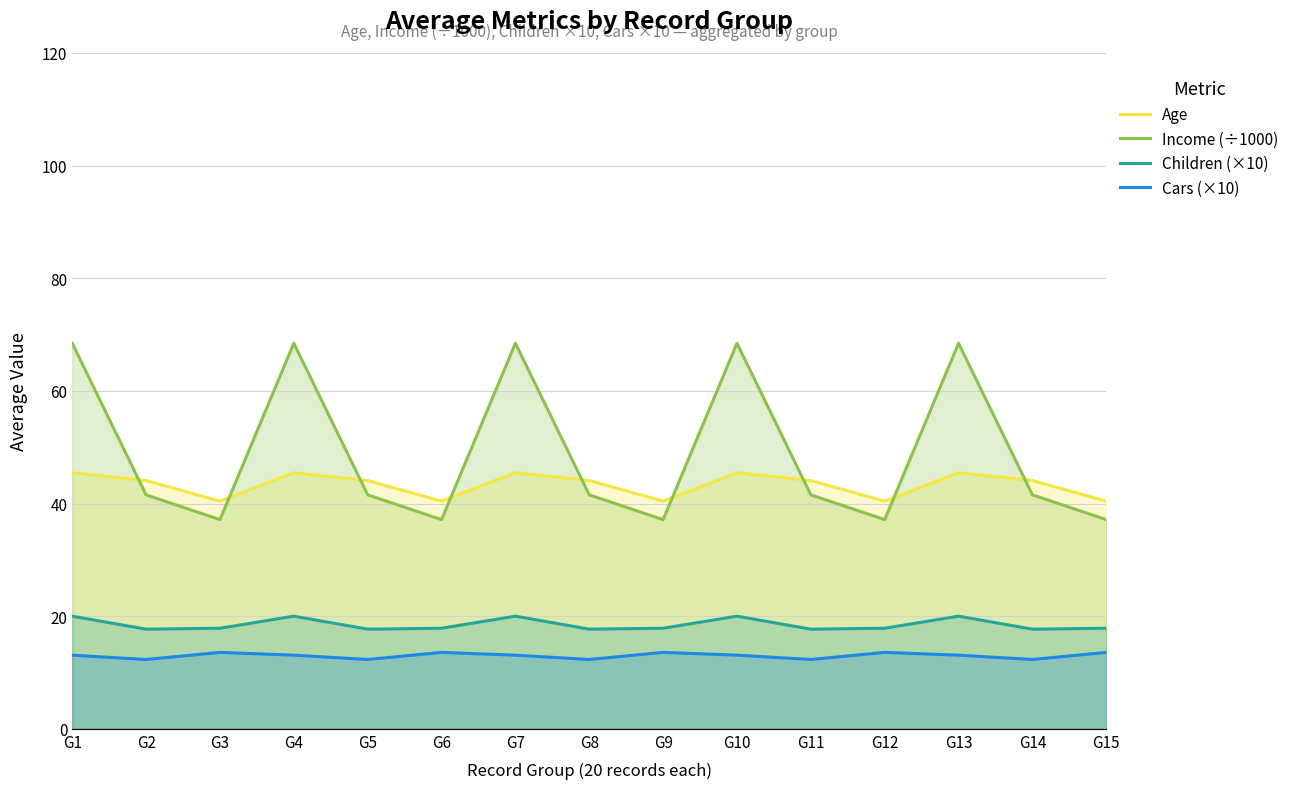

How many series are shown in this chart?

4